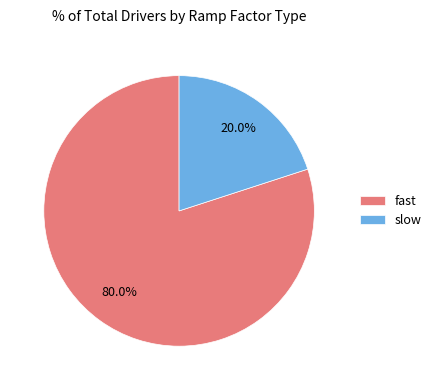

What is the majority slice?

fast